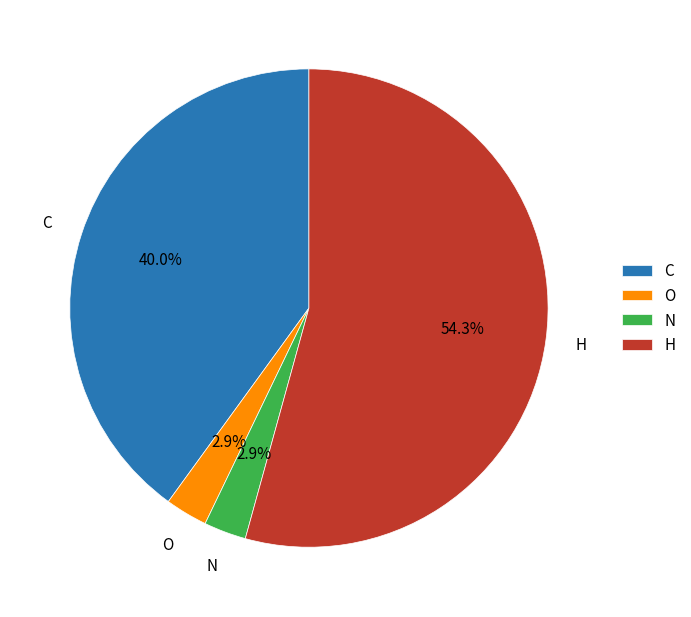

Approximately how many times larger is the value at N compared to O?

1.0